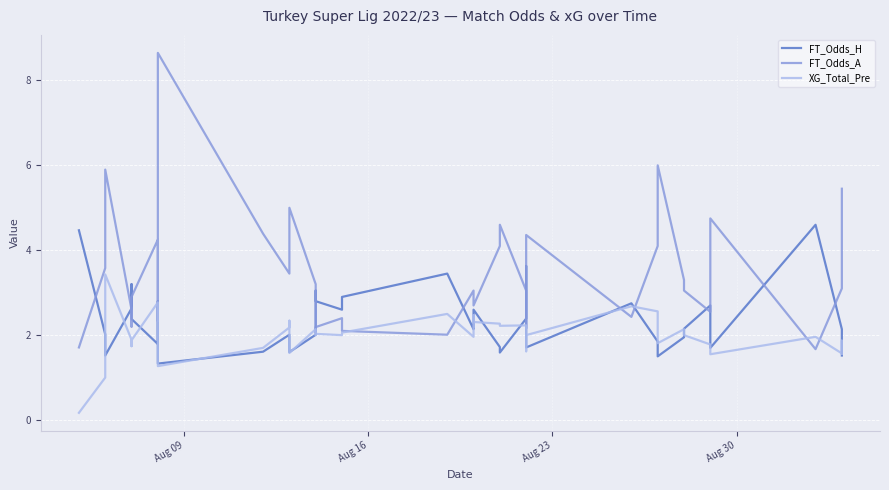

What is the value of the XG_Total_Pre point at the 5th from the left?

1.7